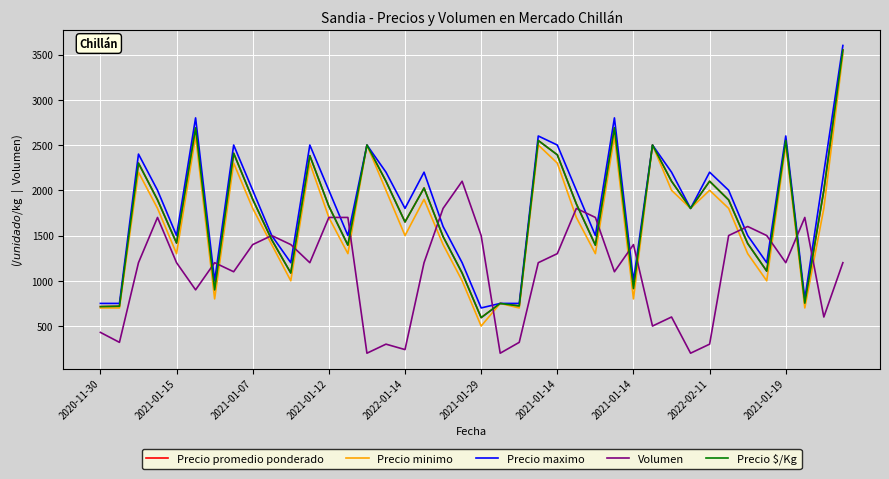

Reading left to right, list all the values displayed in this chart.

Precio promedio ponderado: 715	719	2300	1894	1417	2689	900	2409	1900	1453	1086	2383	1824	1394	2500	2100	1650	2025	1489	1086	593	750	722	2550	2392	1850	1394	2691	914	2500	2100	1800	2100	1893	1412	1107	2550	753	2000	3550
Precio minimo: 700	700	2200	1800	1300	2600	800	2300	1800	1400	1000	2300	1700	1300	2500	2000	1500	1900	1400	1000	500	750	700	2500	2300	1700	1300	2600	800	2500	2000	1800	2000	1800	1300	1000	2500	700	1800	3500
Precio maximo: 750	750	2400	2000	1500	2800	1000	2500	2000	1500	1200	2500	2000	1500	2500	2200	1800	2200	1600	1200	700	750	750	2600	2500	2000	1500	2800	1000	2500	2200	1800	2200	2000	1500	1200	2600	800	2200	3600
Volumen: 430	320	1200	1700	1200	900	1200	1100	1400	1500	1400	1200	1700	1700	200	300	240	1200	1800	2100	1500	200	320	1200	1300	1800	1700	1100	1400	500	600	200	300	1500	1600	1500	1200	1700	600	1200
Precio $/Kg: 715	719	2300	1894	1417	2689	900	2409	1900	1453	1086	2383	1824	1394	2500	2100	1650	2025	1489	1086	593	750	722	2550	2392	1850	1394	2691	914	2500	2100	1800	2100	1893	1412	1107	2550	753	2000	3550